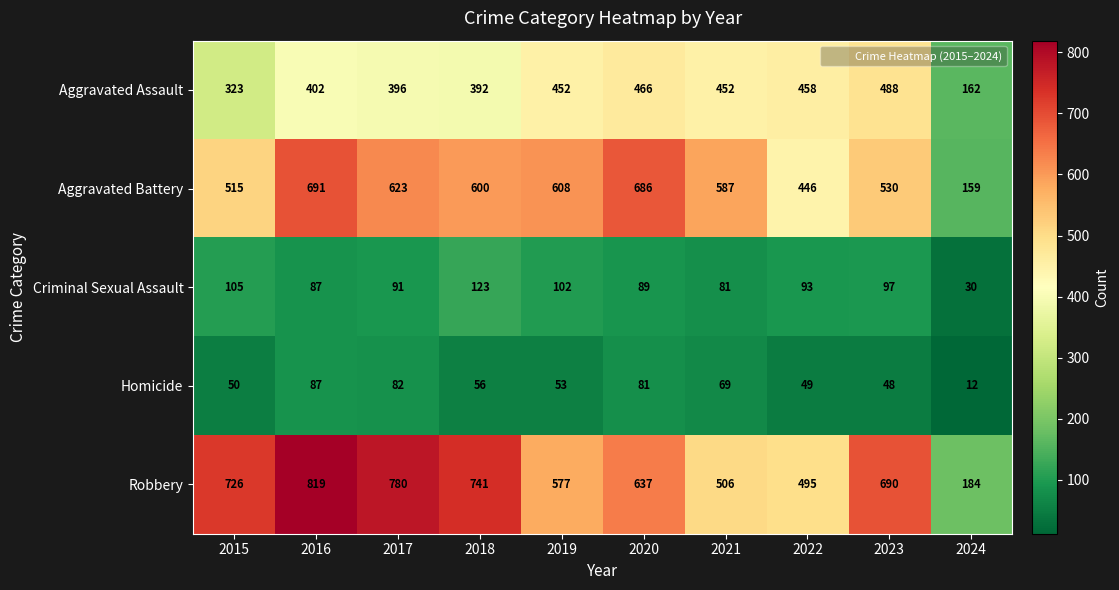

What is the total value across all series at 2019?

1792